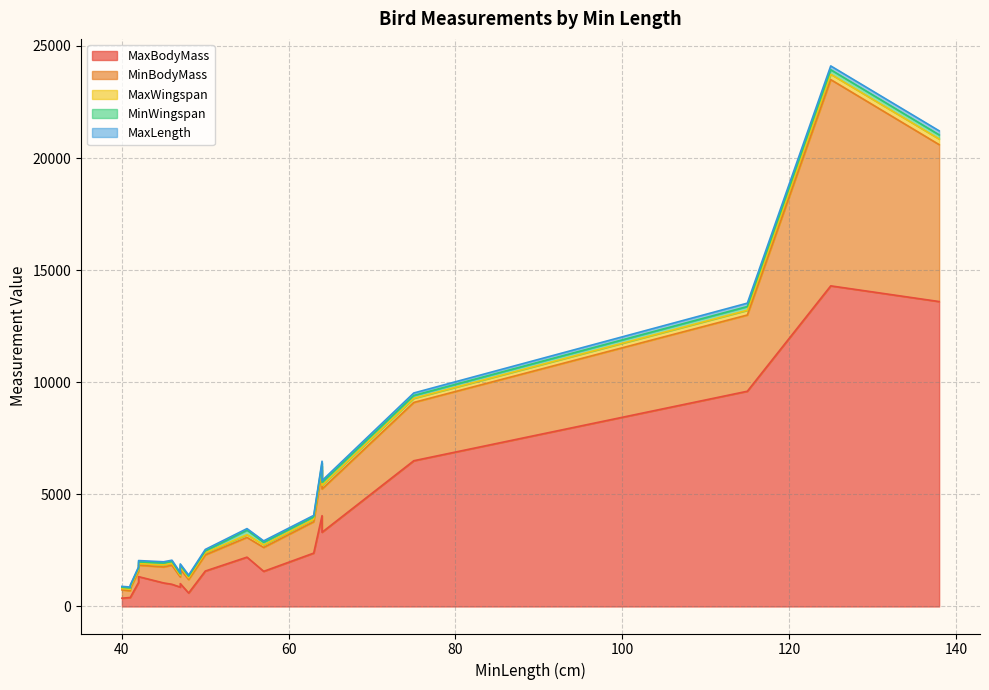

List the series in order of their peak value, lowest first.

MaxLength, MinWingspan, MaxWingspan, MinBodyMass, MaxBodyMass